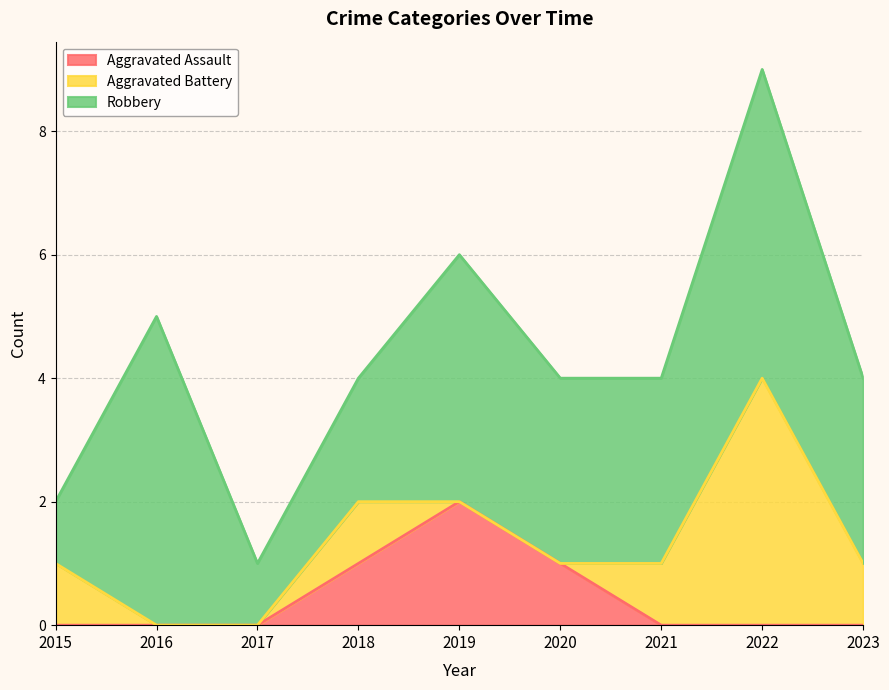

How many interior local peaks does the Aggravated Battery series have?

2